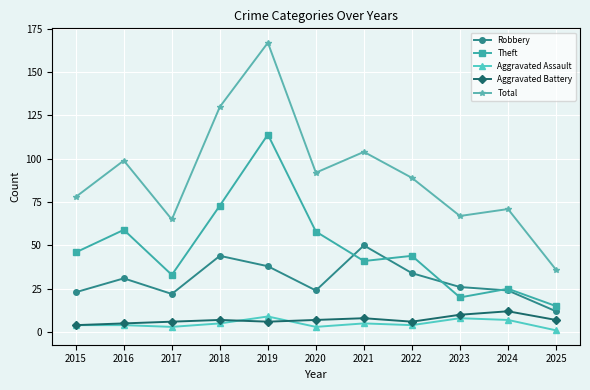

Reading left to right, list all the values displayed in this chart.

Robbery: 2015=23	2016=31	2017=22	2018=44	2019=38	2020=24	2021=50	2022=34	2023=26	2024=24	2025=12
Theft: 2015=46	2016=59	2017=33	2018=73	2019=114	2020=58	2021=41	2022=44	2023=20	2024=25	2025=15
Aggravated Assault: 2015=4	2016=4	2017=3	2018=5	2019=9	2020=3	2021=5	2022=4	2023=8	2024=7	2025=1
Aggravated Battery: 2015=4	2016=5	2017=6	2018=7	2019=6	2020=7	2021=8	2022=6	2023=10	2024=12	2025=7
Total: 2015=78	2016=99	2017=65	2018=130	2019=167	2020=92	2021=104	2022=89	2023=67	2024=71	2025=36